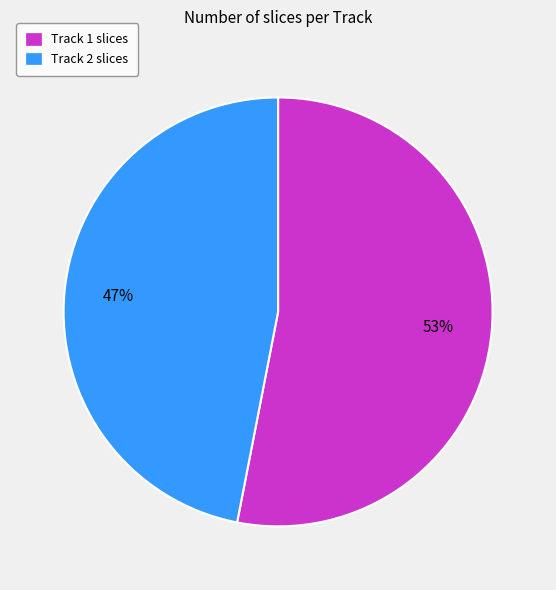

To the nearest percent, what is the difference between the largest and smallest slice percentages?

6%